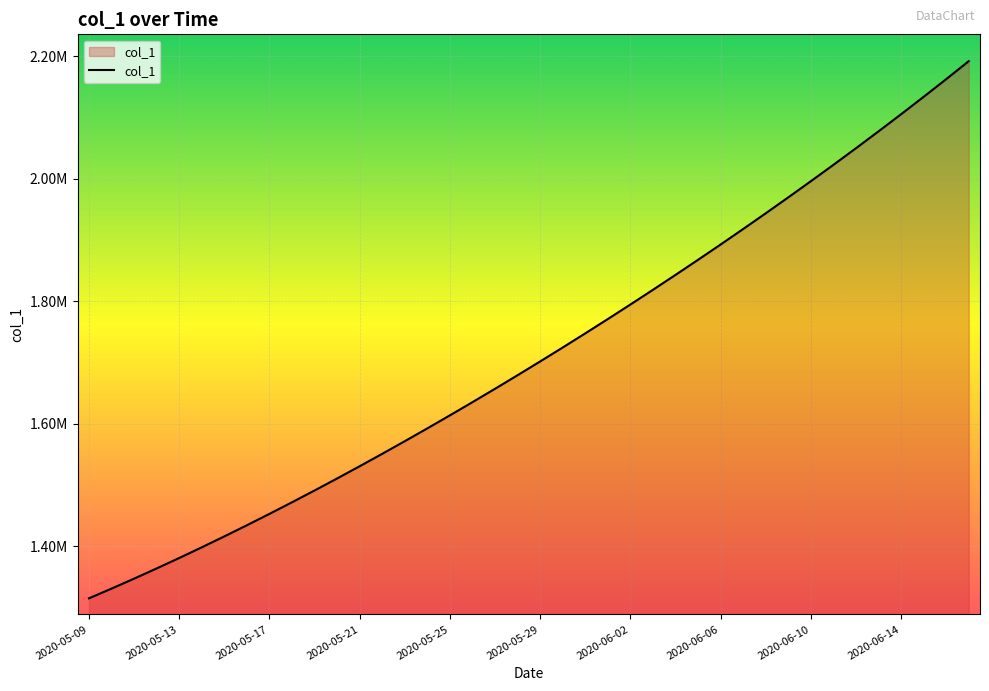

What is the label of the 27th point from the left?

2020-06-04